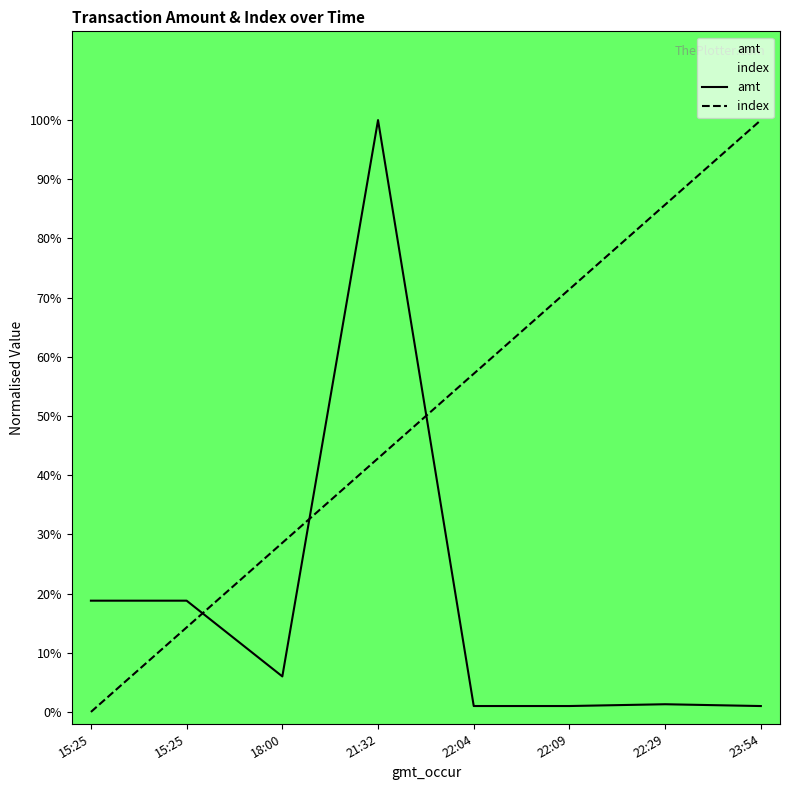

Which series has the largest total across all categories?

index